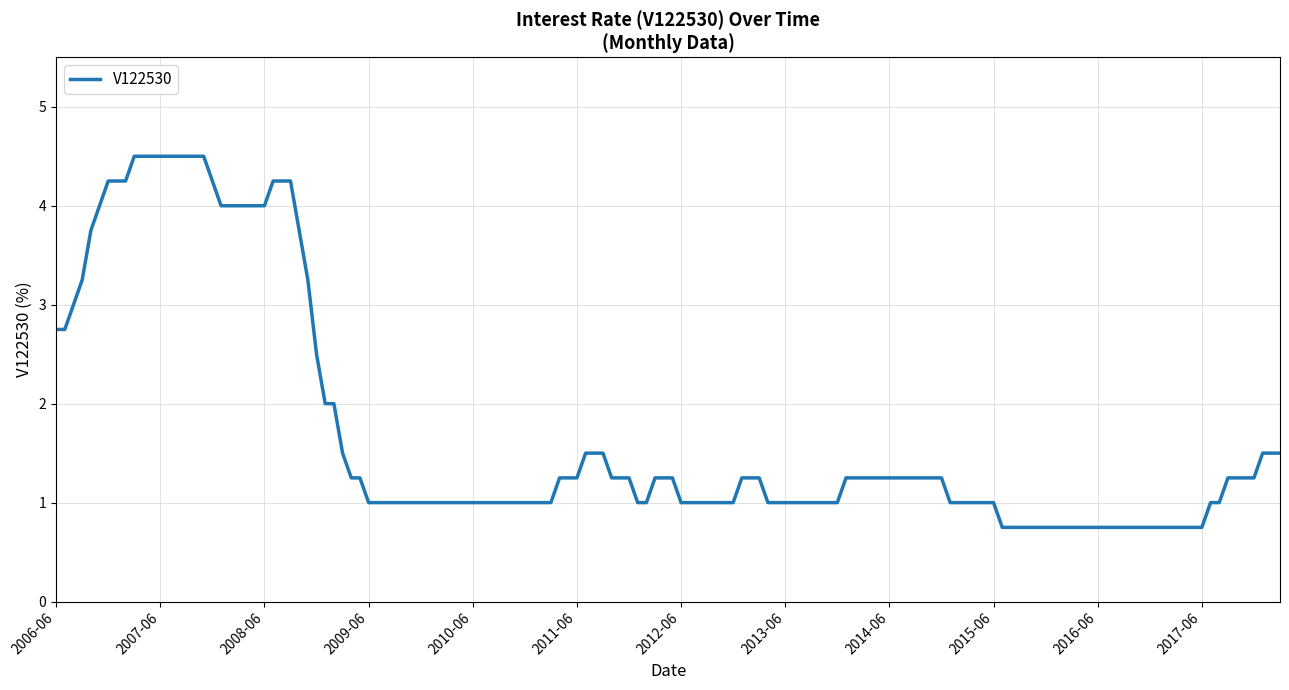

What is the maximum value shown in the chart?

4.5